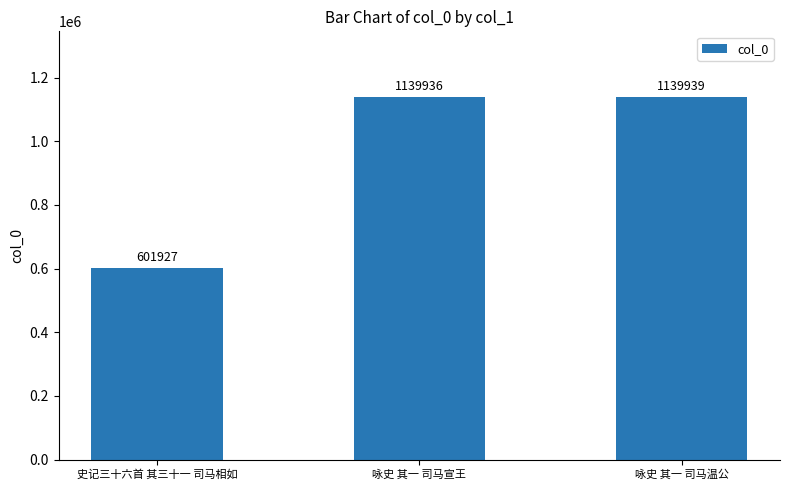

List the labels in order of value, largest first.

咏史 其一 司马温公, 咏史 其一 司马宣王, 史记三十六首 其三十一 司马相如